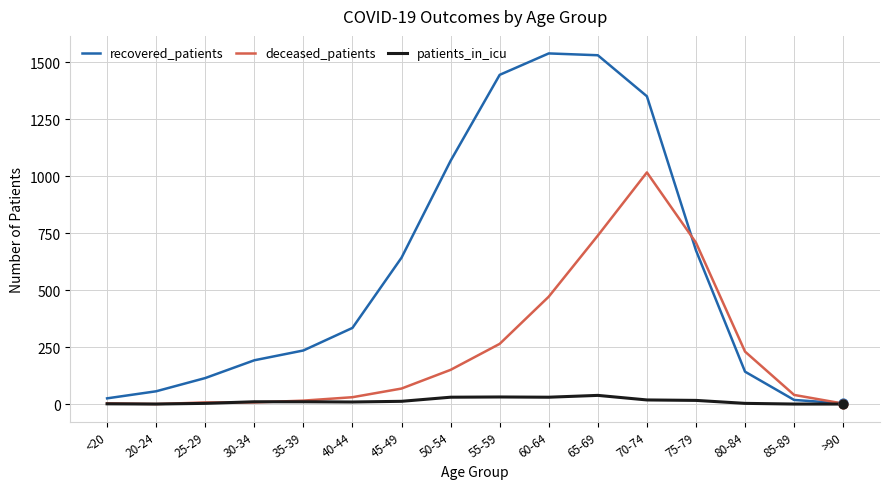

Which series has the largest total across all categories?

recovered_patients